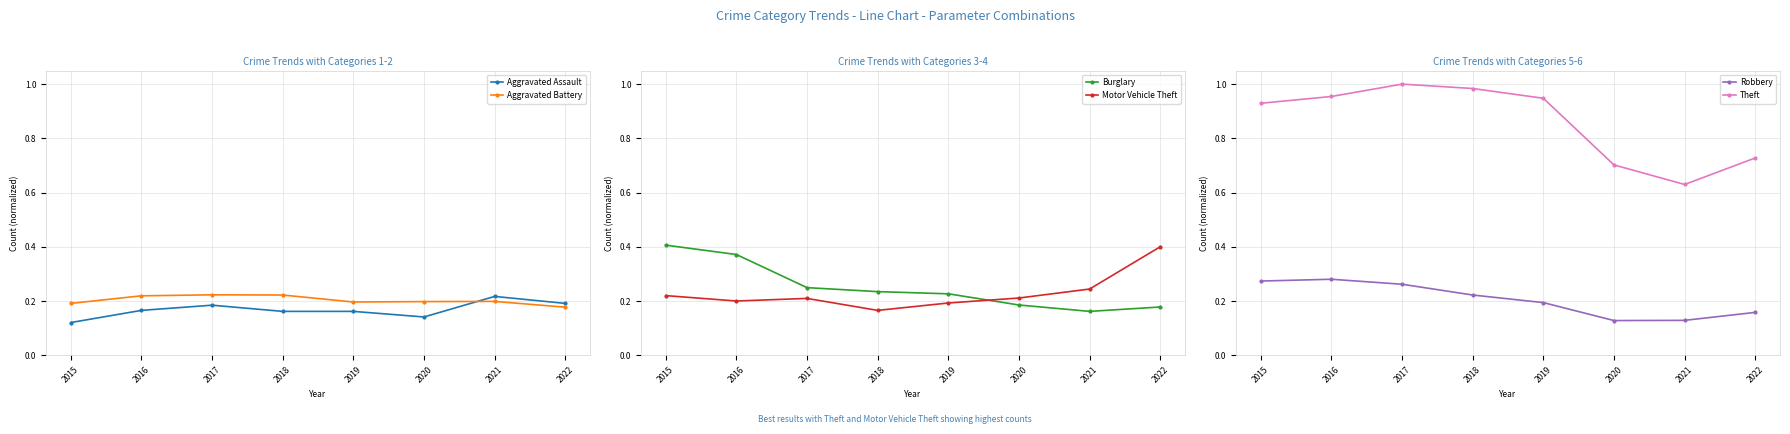

True or false: Aggravated Battery and Theft cross at least once.

False